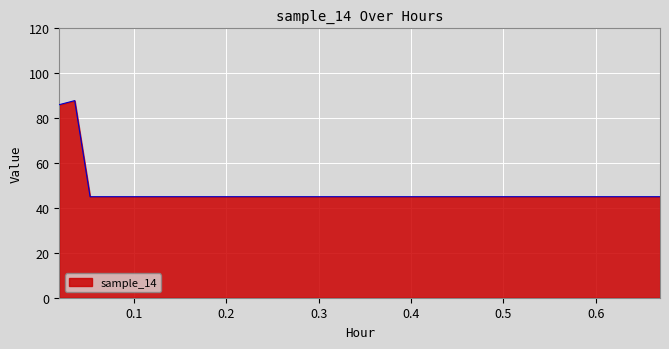

What is the difference between the maximum and minimum values?

42.8